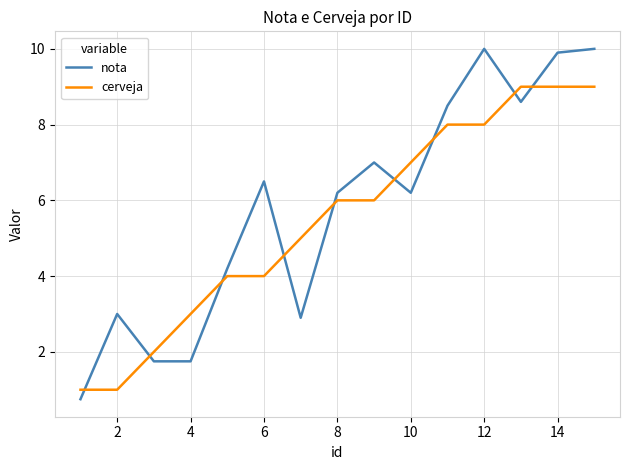

What is the highest value of the cerveja series?

9.0